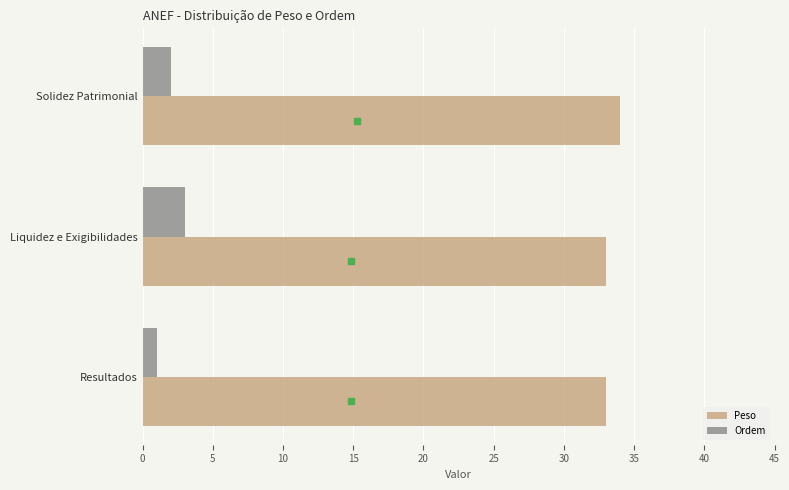

How many data points does each series have?

3